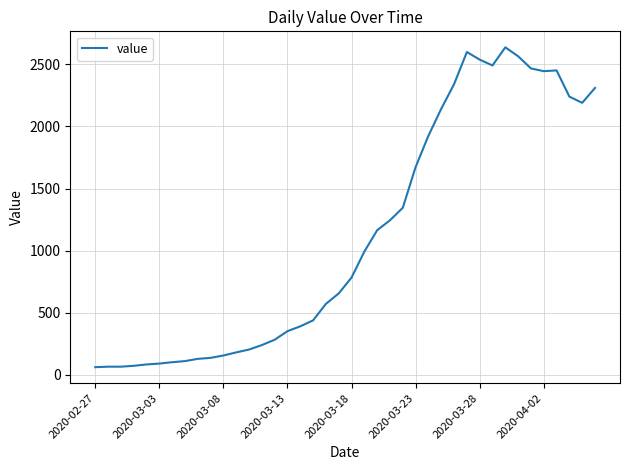

True or false: the data has more than 2 interior local peaks.

True